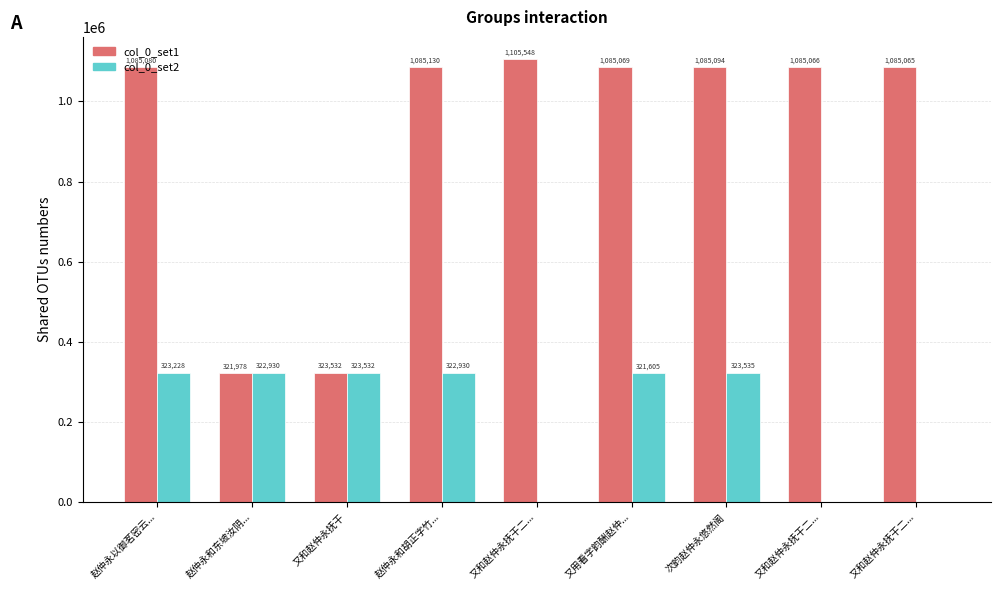

What is the sum of all col_0_set1 values?

8261562